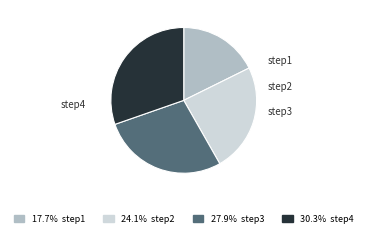

Which slice is the smallest?

step1